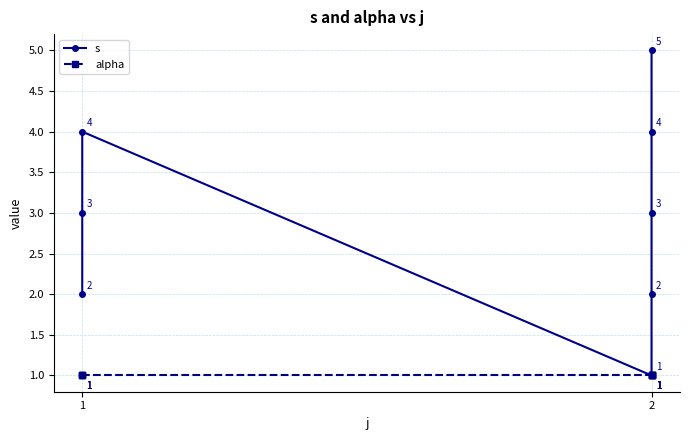

How many series are shown in this chart?

2